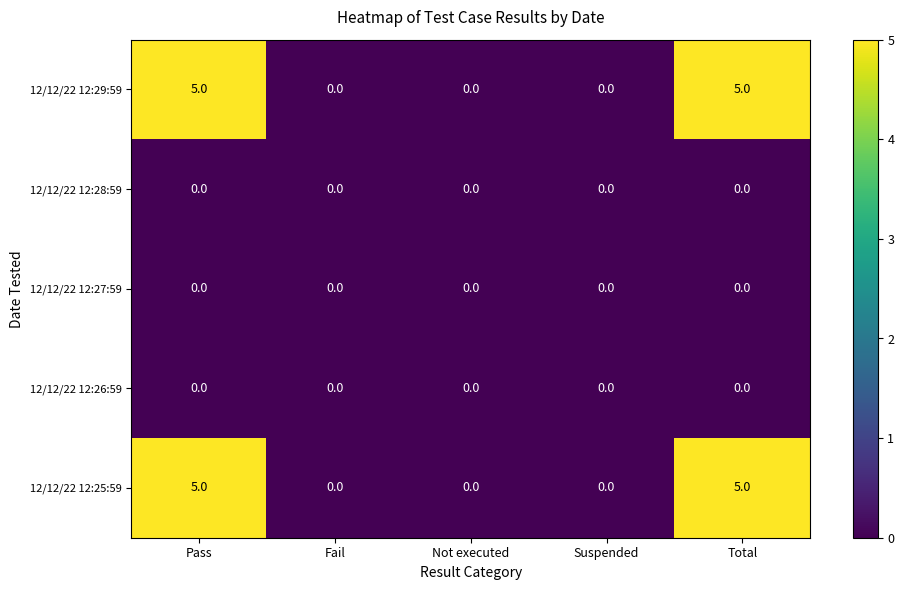

True or false: 12/12/22 12:29:59 has a value of 5 at Total.

True